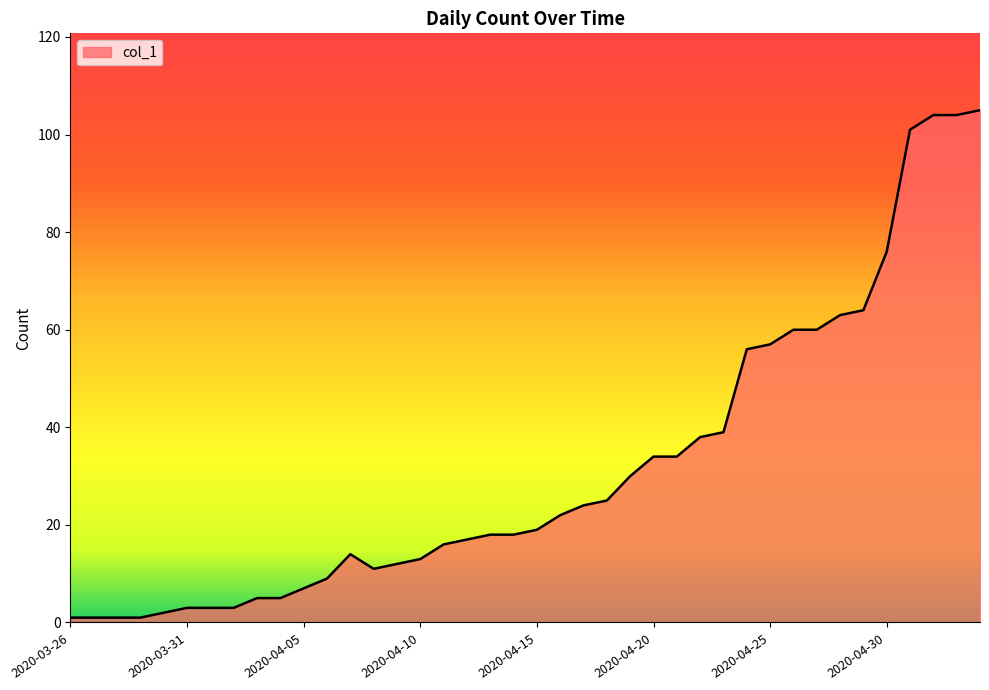

What is the difference between the maximum and minimum values?

104